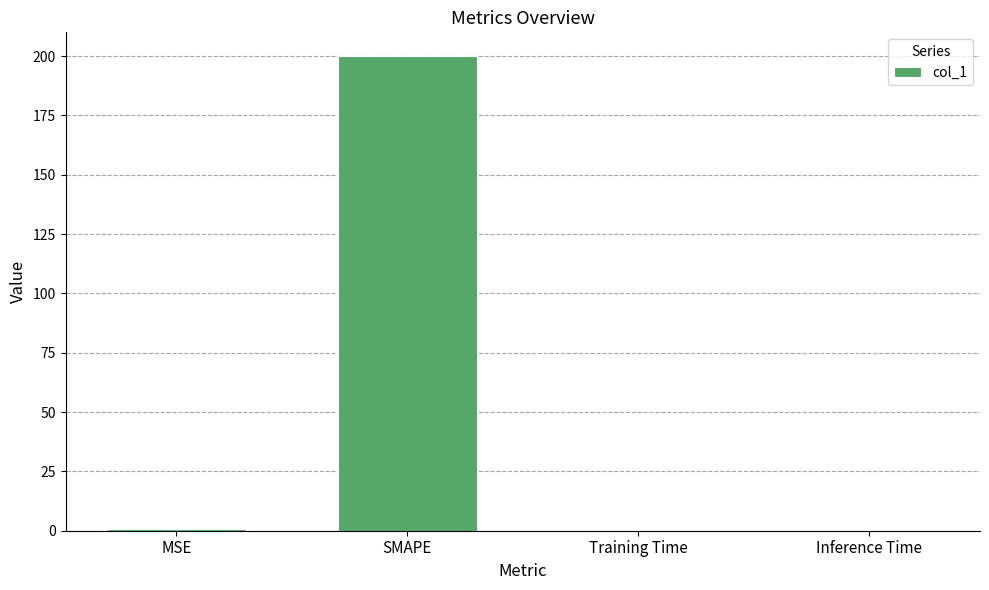

How many distinct data groups are displayed?

1